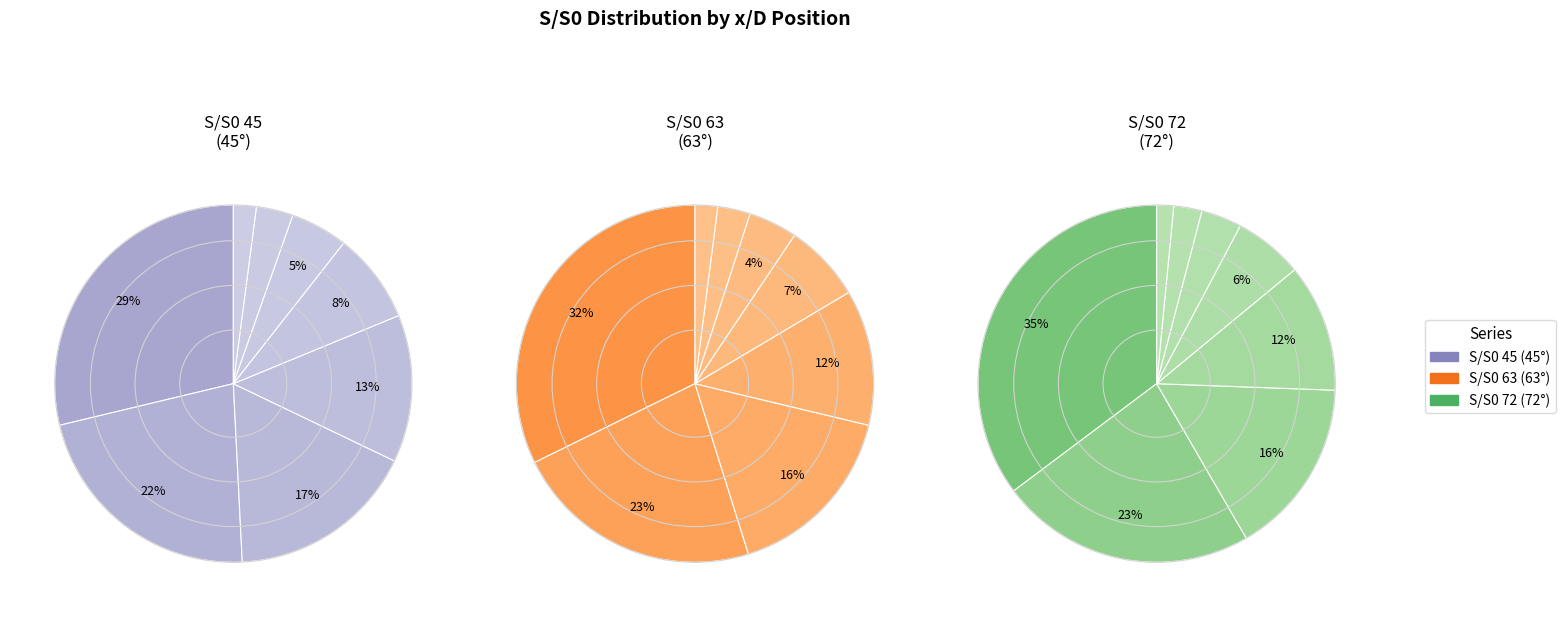

How much of the chart is everything except x/D=20?

86.7%